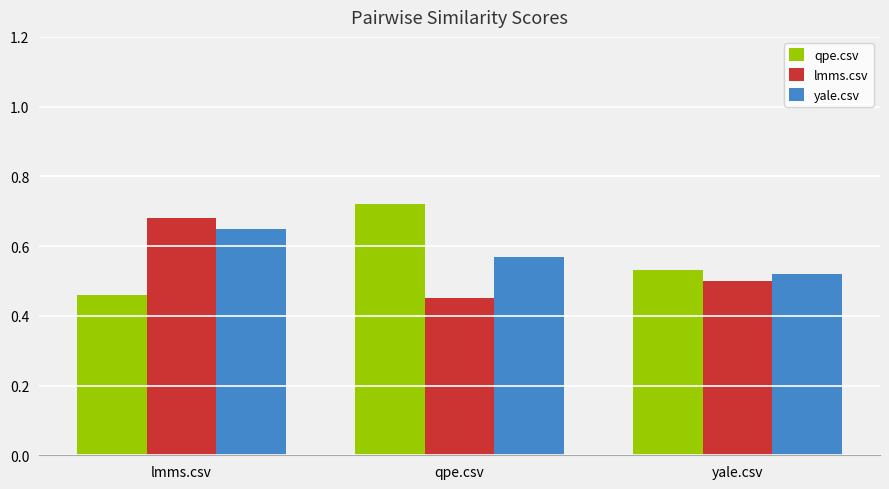

Which series changed the most between lmms.csv and yale.csv?

lmms.csv